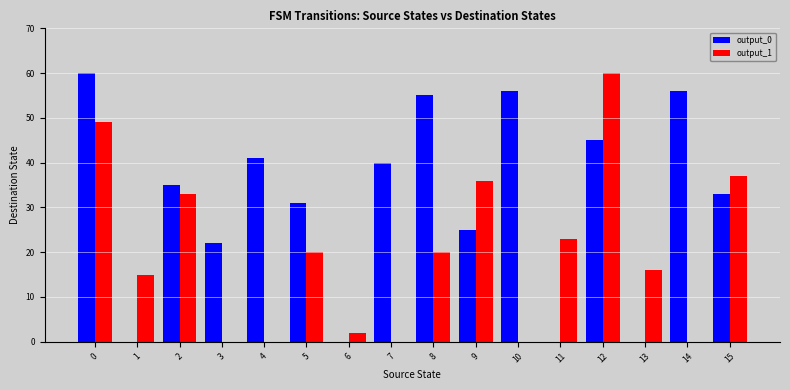

Which series has the largest total across all categories?

output_0